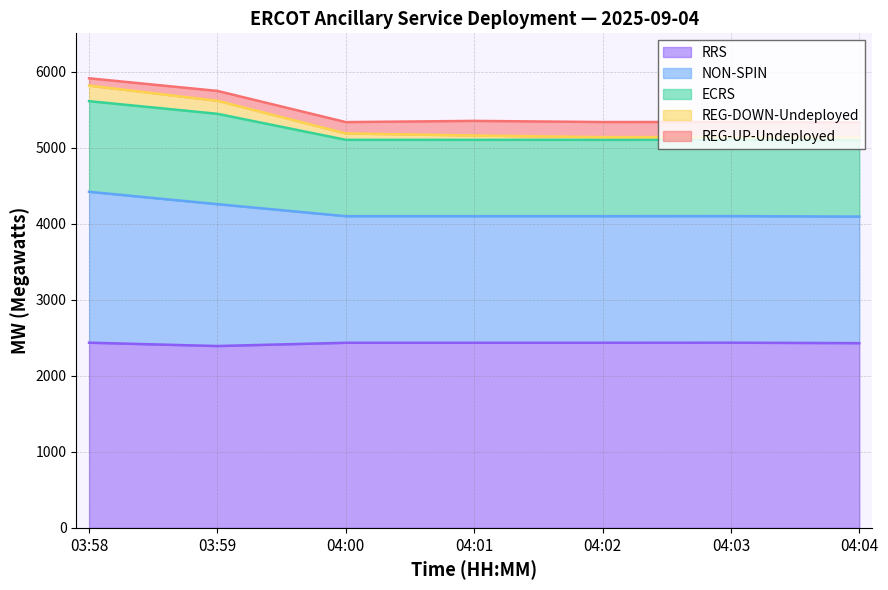

What is the lowest value of the RRS series?

2391